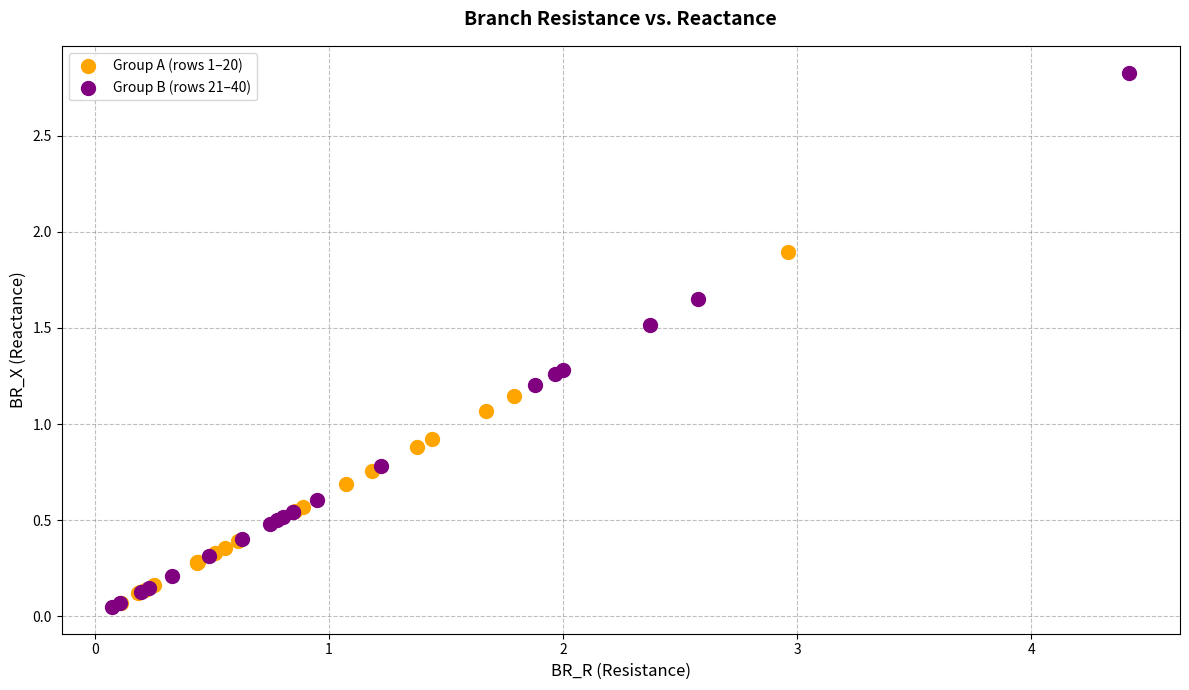

Which series has the largest Y range (max minus min)?

Group B (rows 21–40)